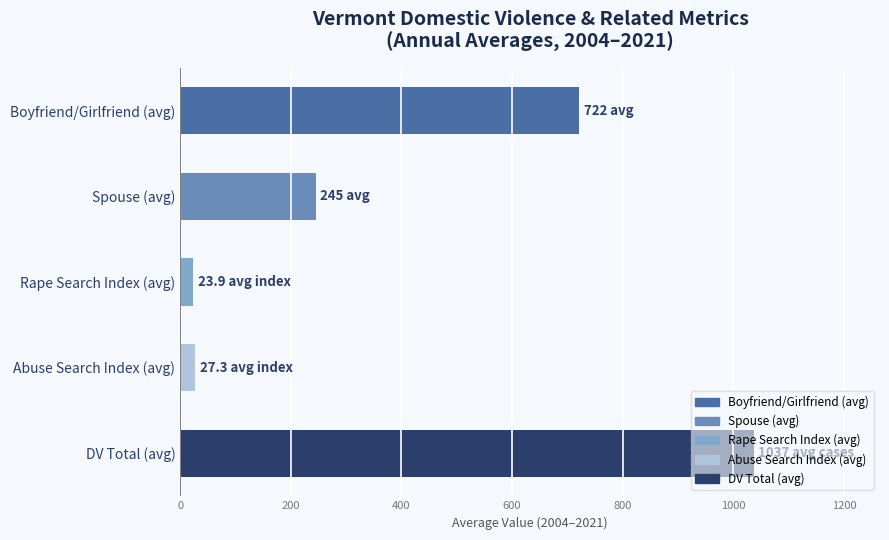

Is it true that the value at Boyfriend/Girlfriend (avg) is 1285.9?

False